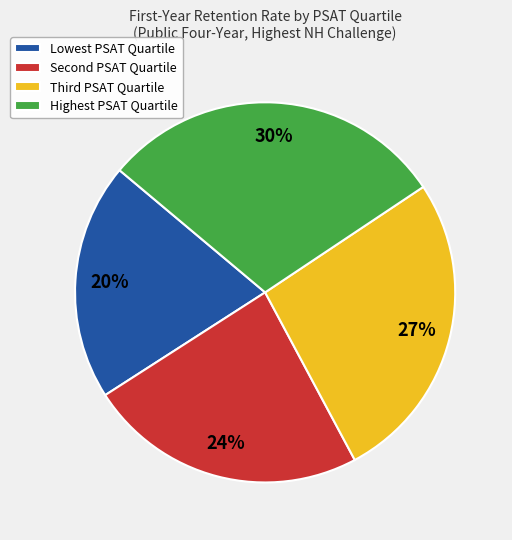

What percentage is the Lowest PSAT Quartile slice, to the nearest percent?

20%